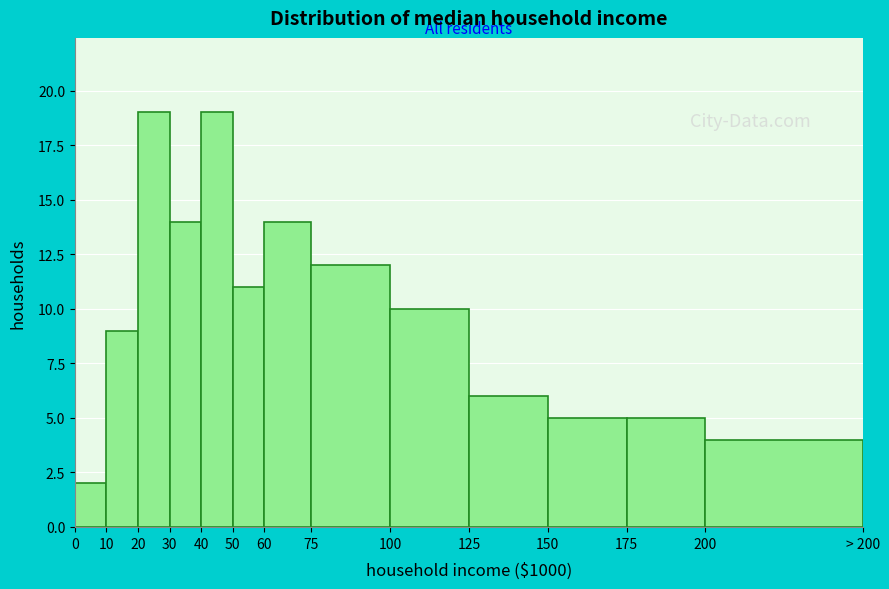

Reading left to right, list all the values displayed in this chart.

2	9	19	14	19	11	14	12	10	6	5	5	4